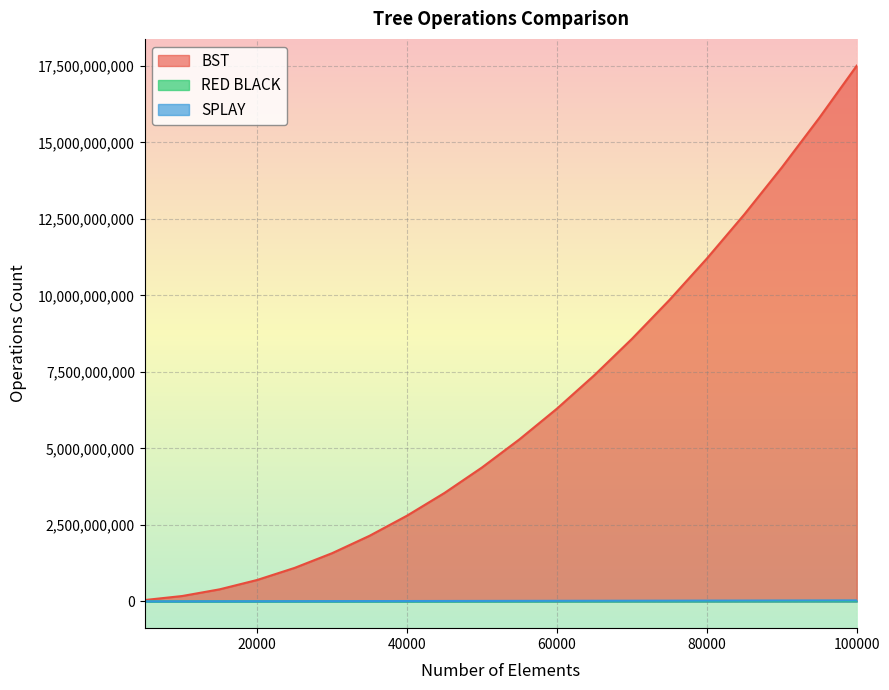

Where does the RED BLACK series first go above 6855127?

60000